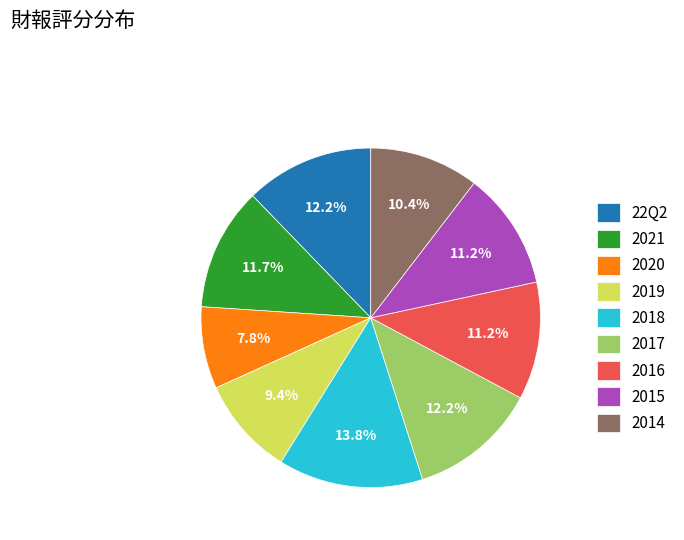

Is it true that 2017 is 5% of the pie?

False